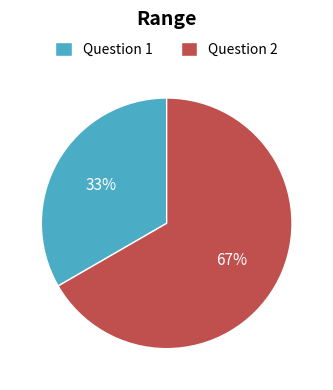

To the nearest percent, what is the combined percentage of Question 2 and Question 1?

100%